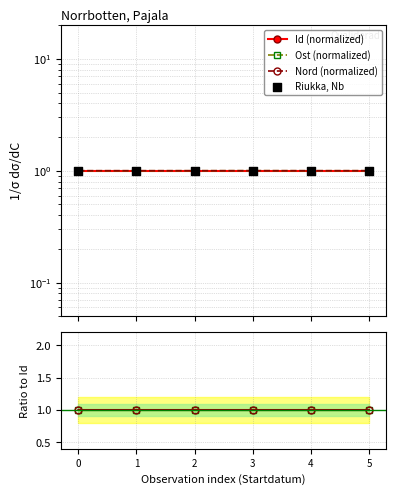

Which series contains the highest Y value?

Ost (normalized)